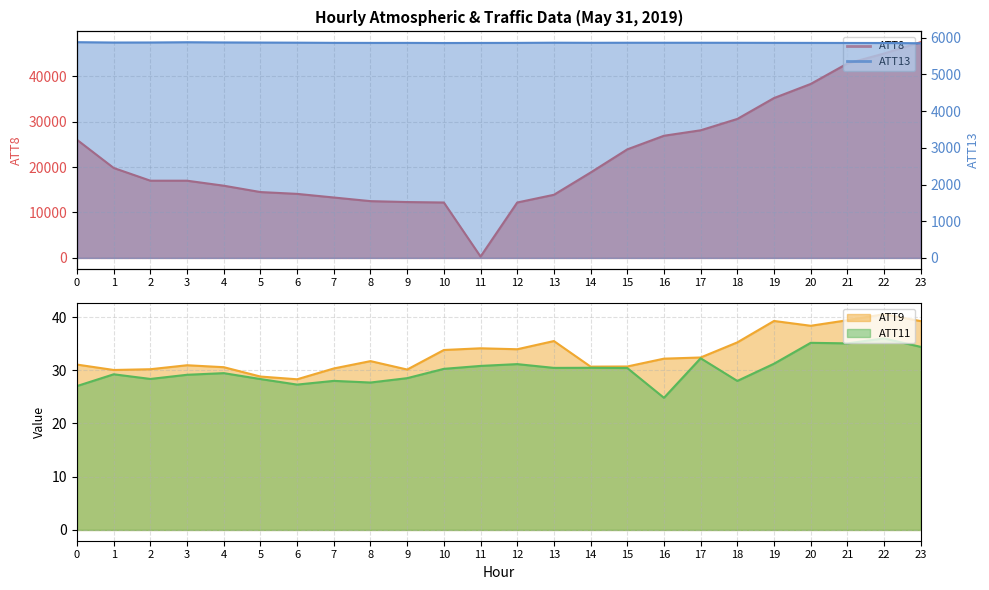

Count the number of data series in this chart.

4